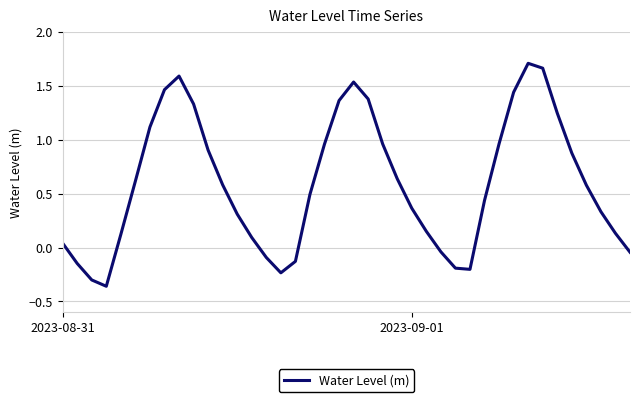

What is the difference between the maximum and minimum values?

2.1